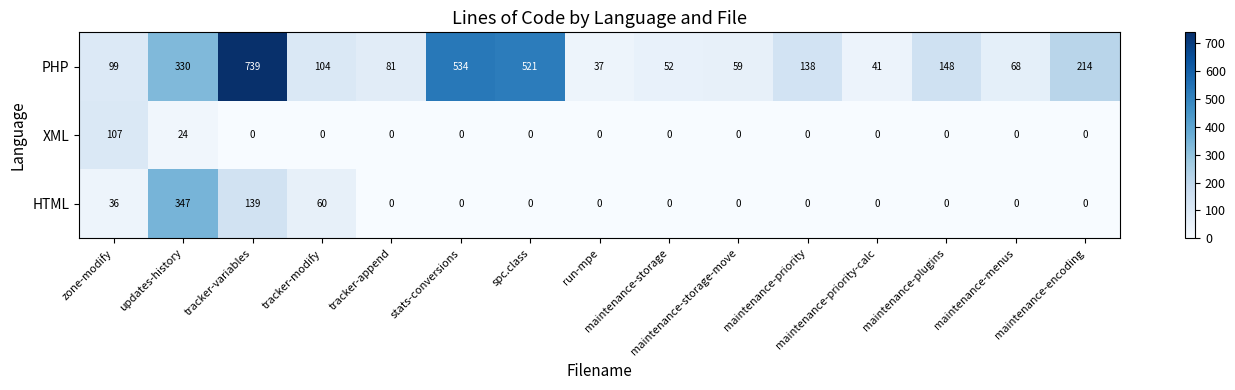

What is the minimum value for PHP?

37